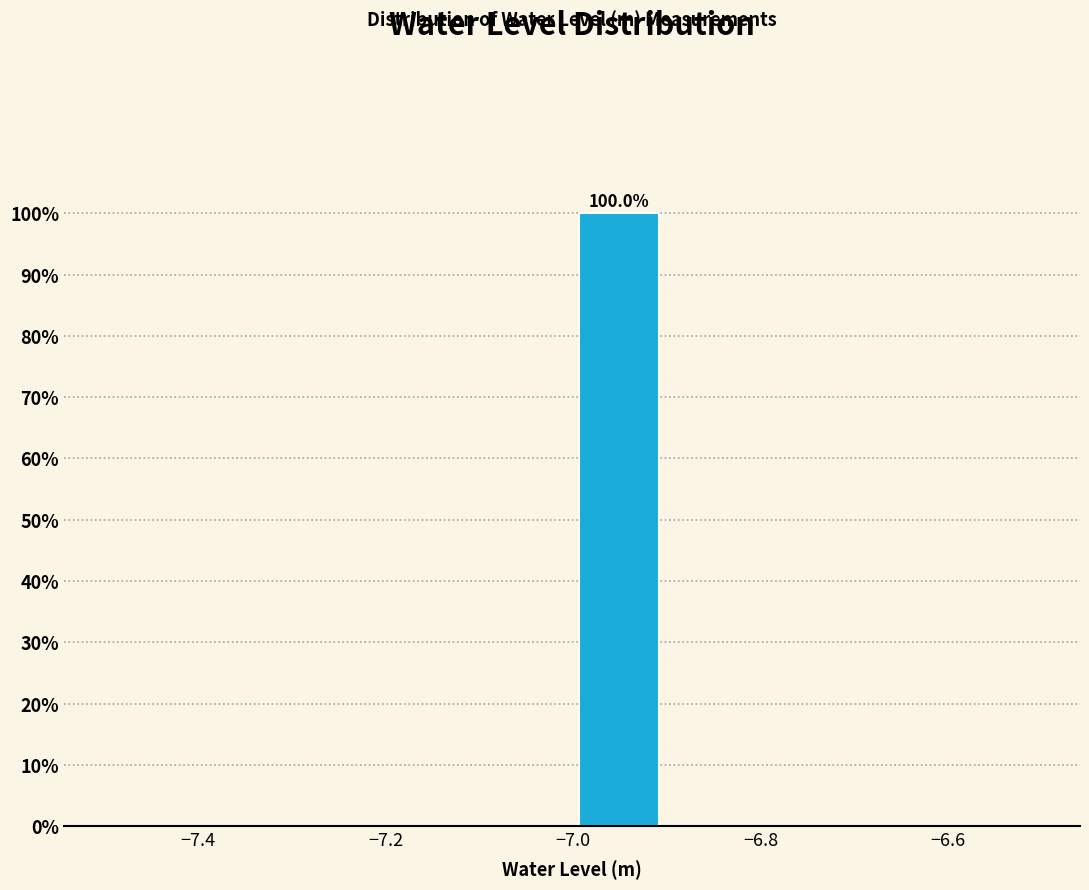

Which range on the x-axis has the tallest bar?

-7.0 to -6.9